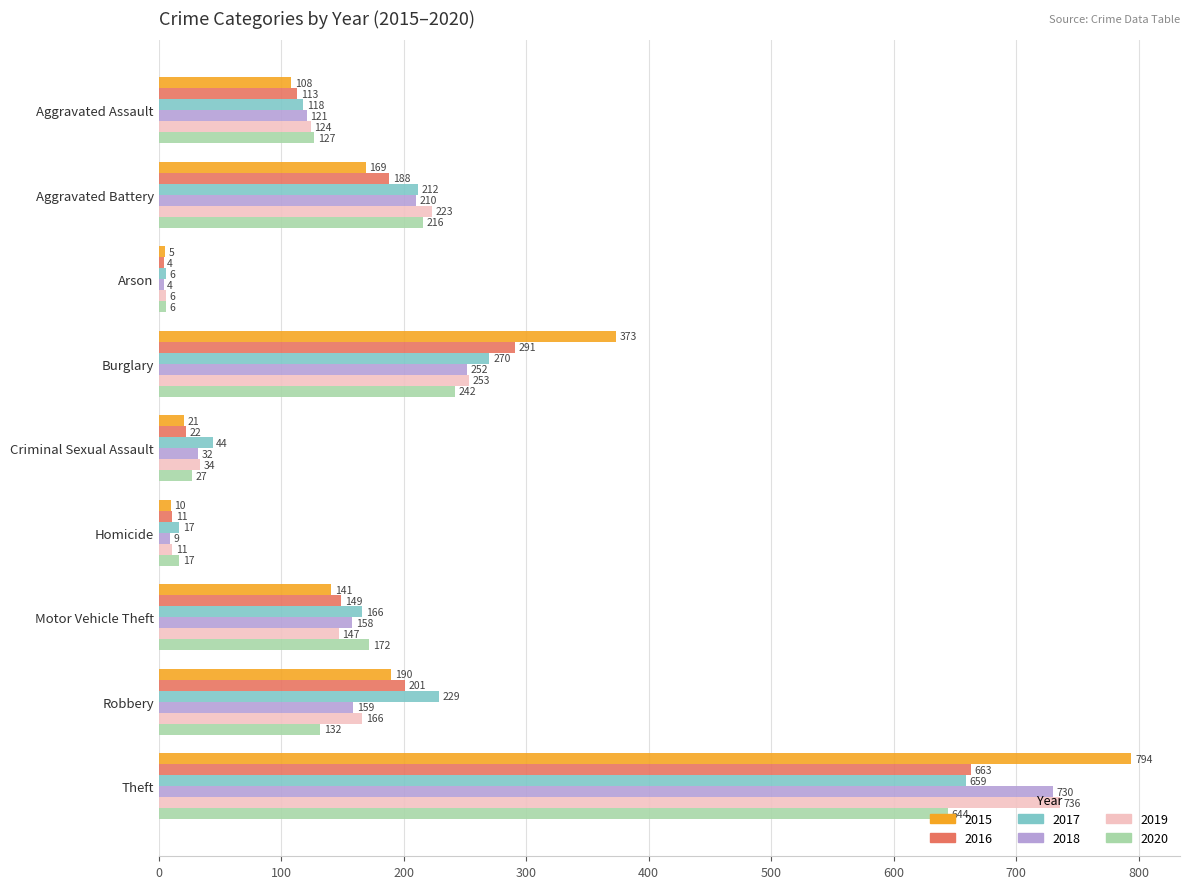

The value of 2016 at Aggravated Battery is 262. True or false?

False